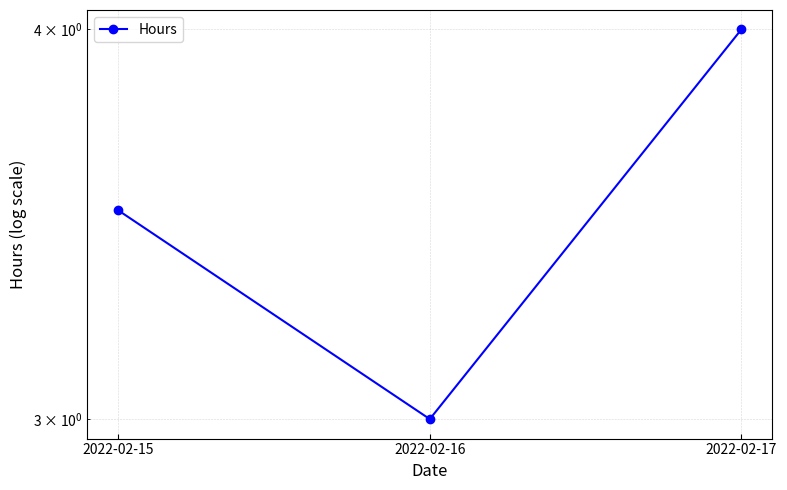

What is the difference between the values at 2022-02-16 and 2022-02-17?

1.0